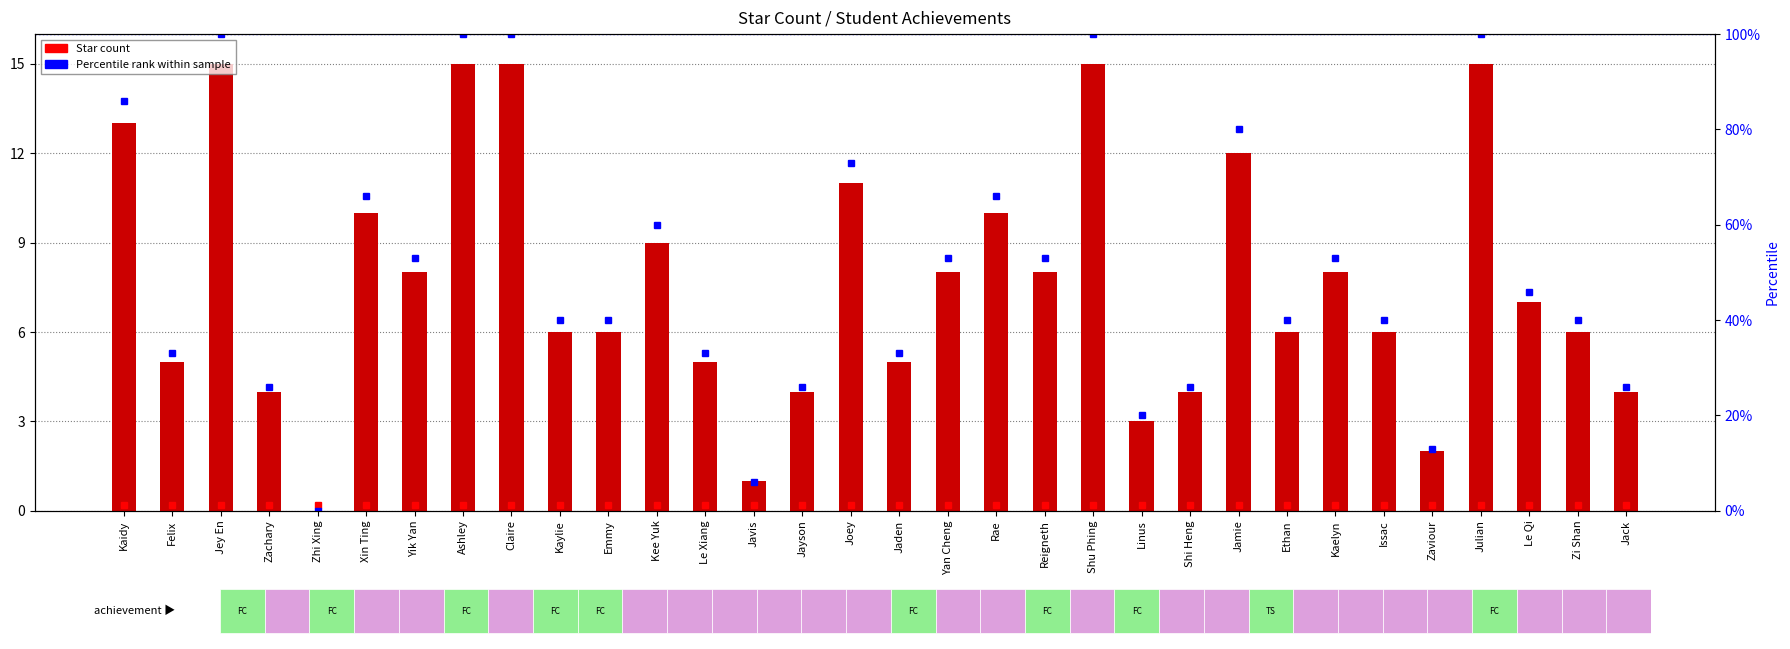

How many data points does each series have?

32